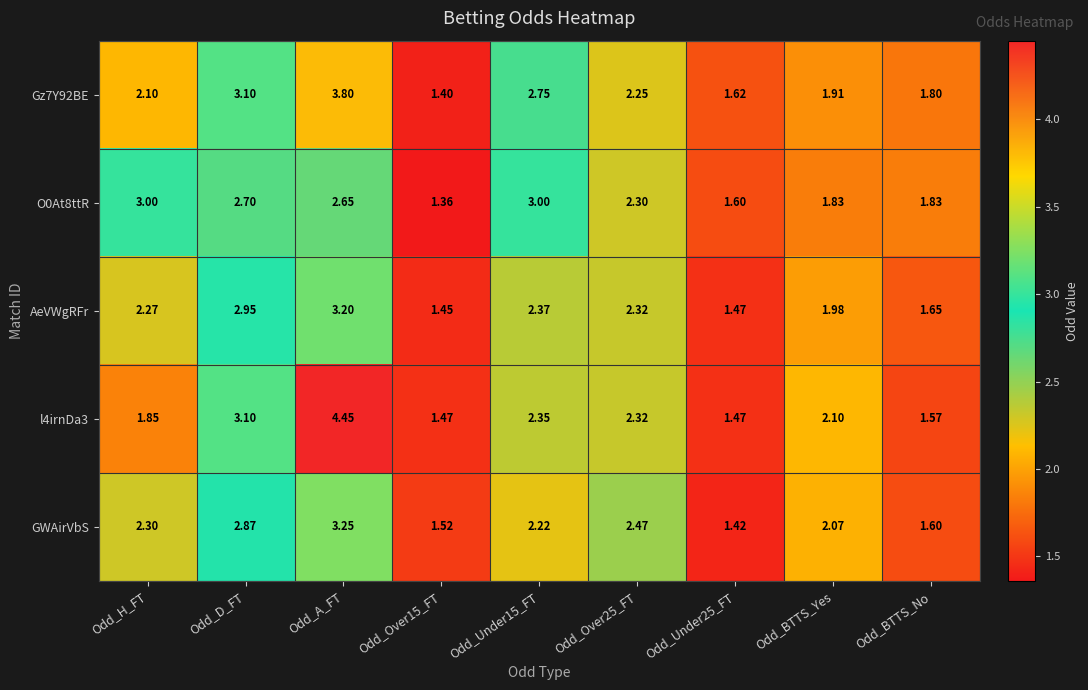

Count the number of data series in this chart.

5